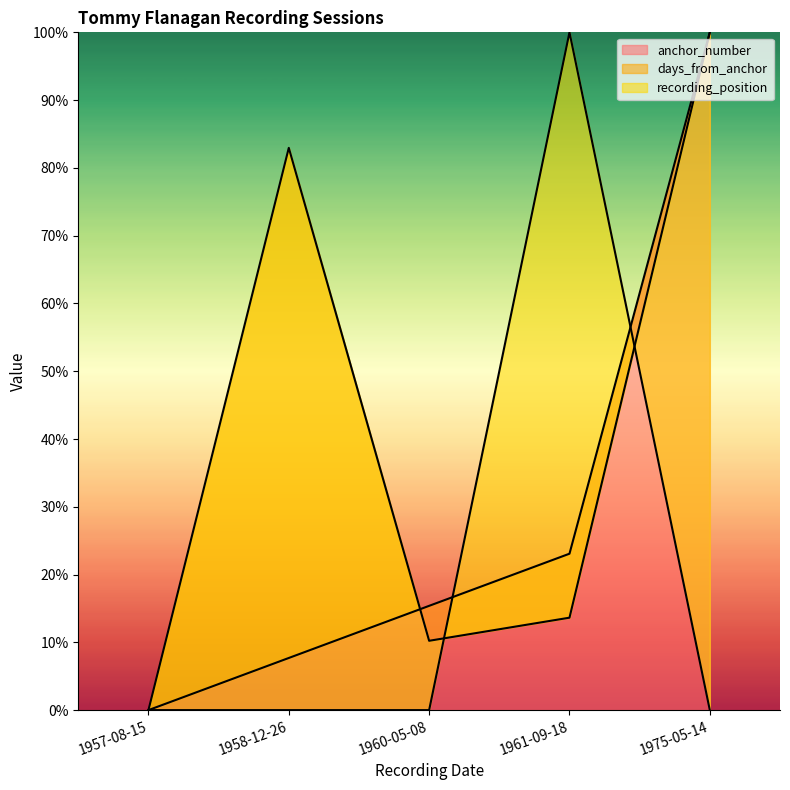

Is the value of anchor_number line at 1961-09-18 greater than the value of recording_position line at 1960-05-08?

Yes